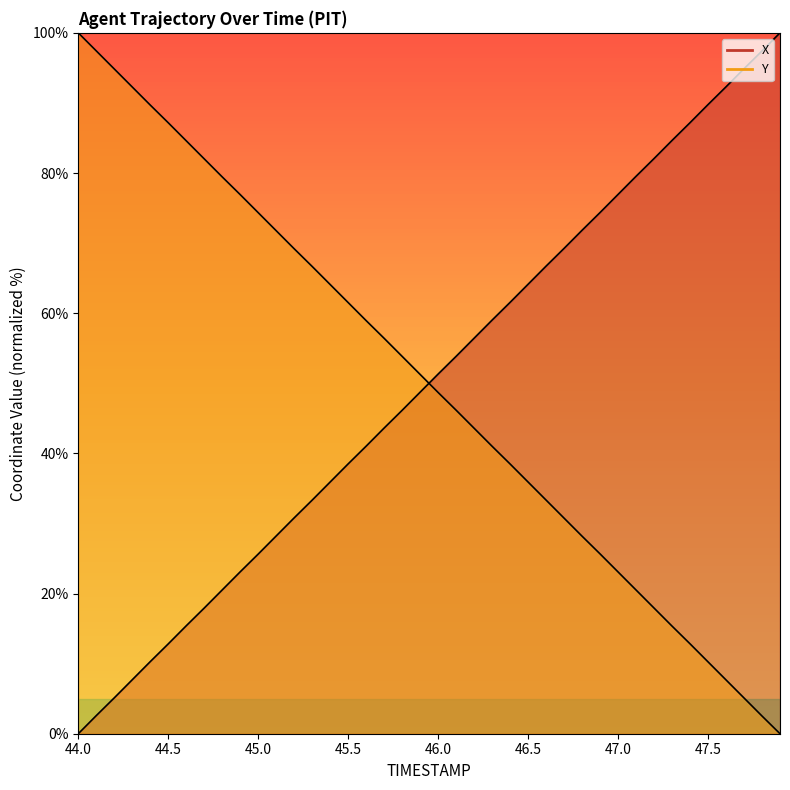

At how many categories does at least one series exceed 46?

40